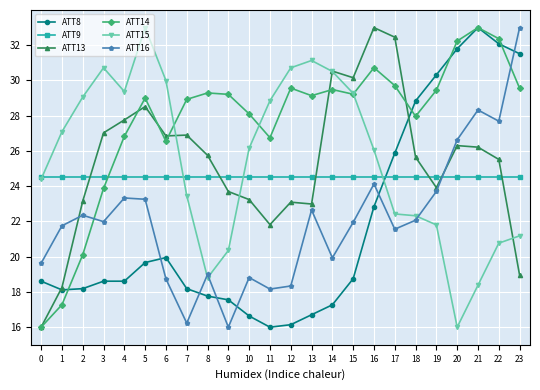

What is the difference between the maximum and minimum values in the ATT16 series?

17.0